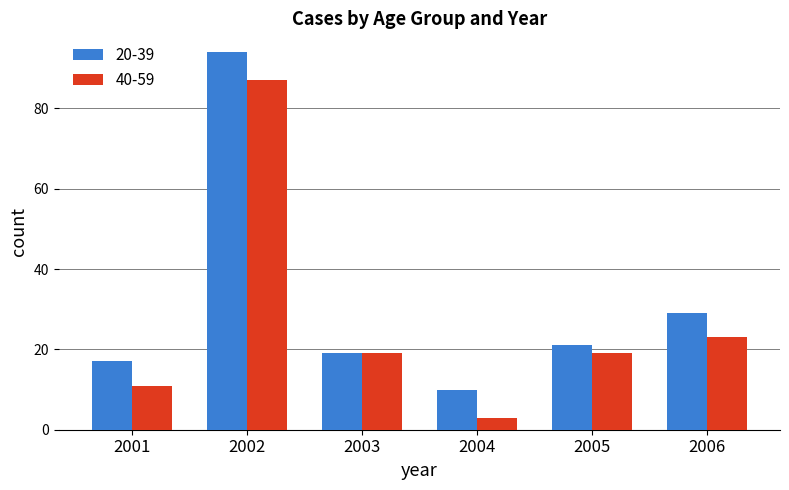

Reading left to right, extract all data points from this chart.

20-39: 2001=17	2002=94	2003=19	2004=10	2005=21	2006=29
40-59: 2001=11	2002=87	2003=19	2004=3	2005=19	2006=23